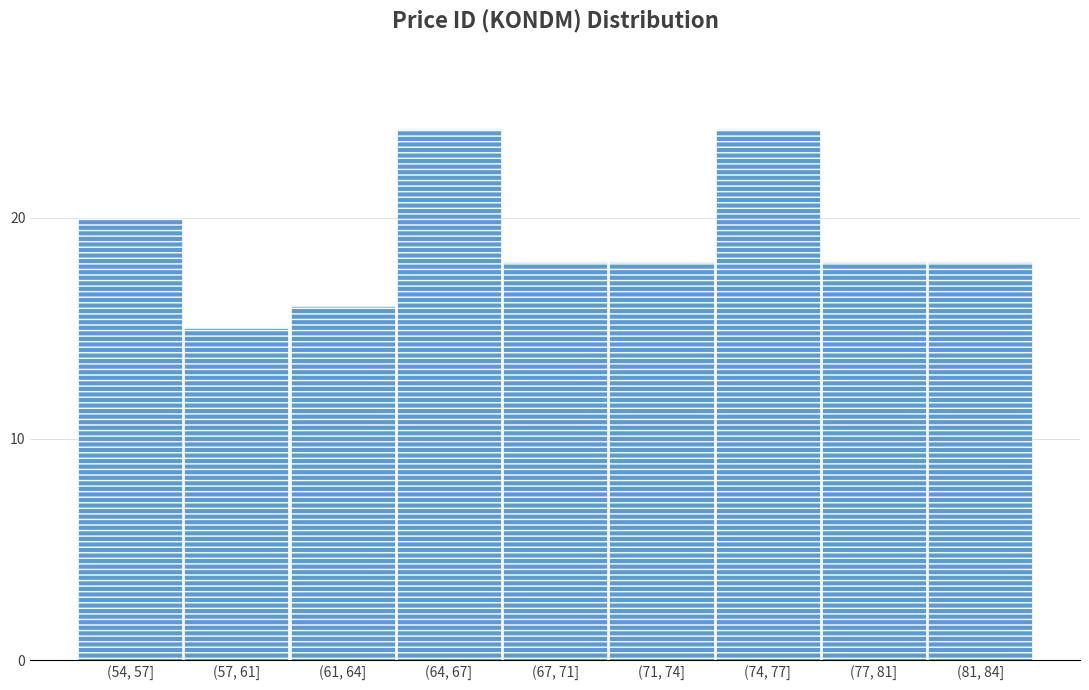

Reading right to left, extract all data points from this chart.

(81, 84]=18	(77, 81]=18	(74, 77]=24	(71, 74]=18	(67, 71]=18	(64, 67]=24	(61, 64]=16	(57, 61]=15	(54, 57]=20